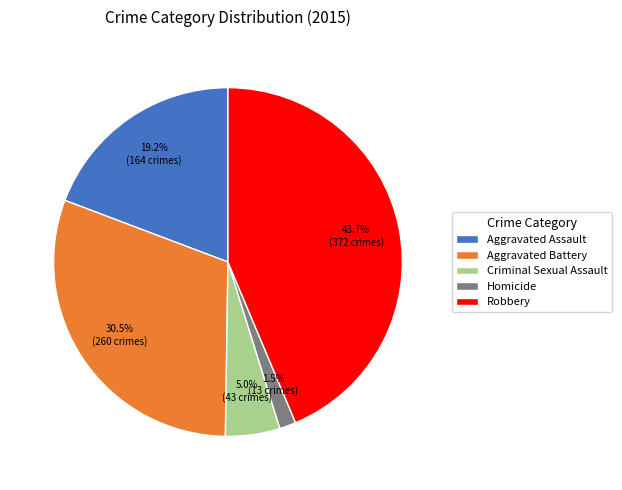

How many slices are in this pie chart?

5